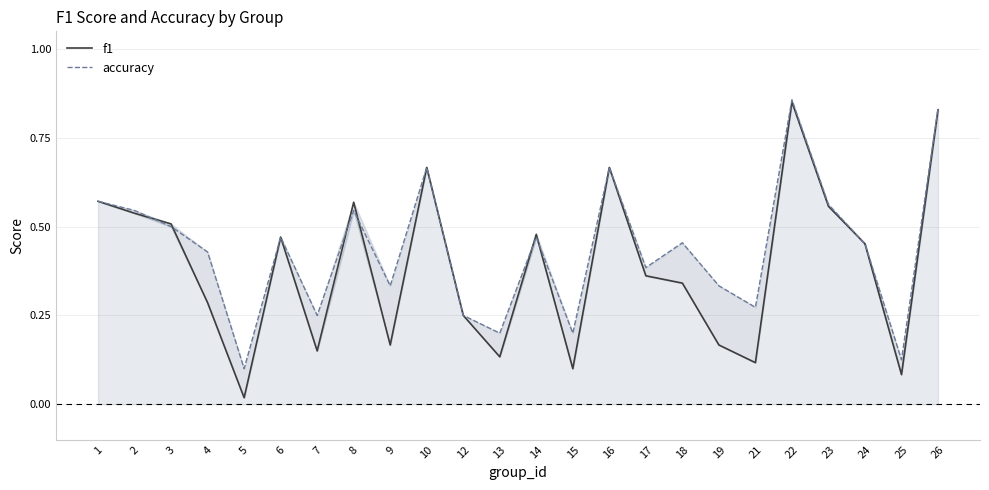

Reading left to right, list all the values displayed in this chart.

f1: 1=0.6	2=0.5	3=0.5	4=0.3	5=0.0	6=0.5	7=0.2	8=0.6	9=0.2	10=0.7	12=0.2	13=0.1	14=0.5	15=0.1	16=0.7	17=0.4	18=0.3	19=0.2	21=0.1	22=0.9	23=0.6	24=0.5	25=0.1	26=0.8
accuracy: 1=0.6	2=0.5	3=0.5	4=0.4	5=0.1	6=0.5	7=0.2	8=0.5	9=0.3	10=0.7	12=0.2	13=0.2	14=0.5	15=0.2	16=0.7	17=0.4	18=0.5	19=0.3	21=0.3	22=0.9	23=0.6	24=0.5	25=0.1	26=0.8